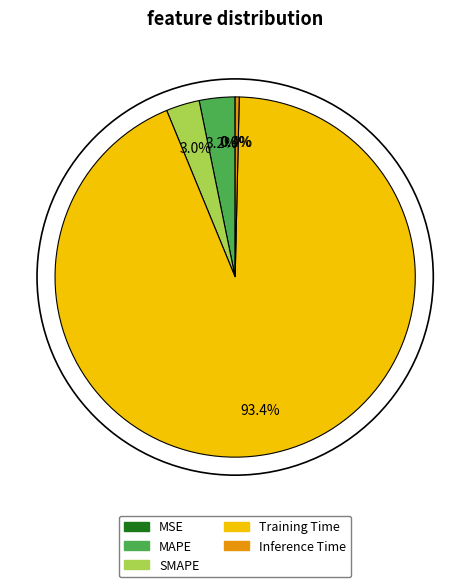

To the nearest percent, what portion does MAPE represent?

3%